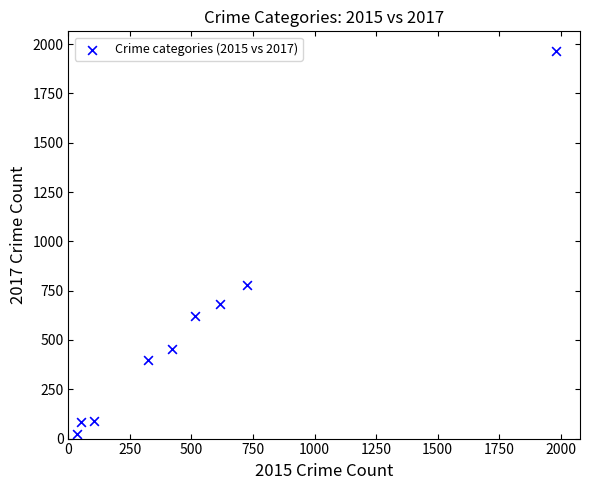

What Y value in the scatter plot is closest to 995?

780